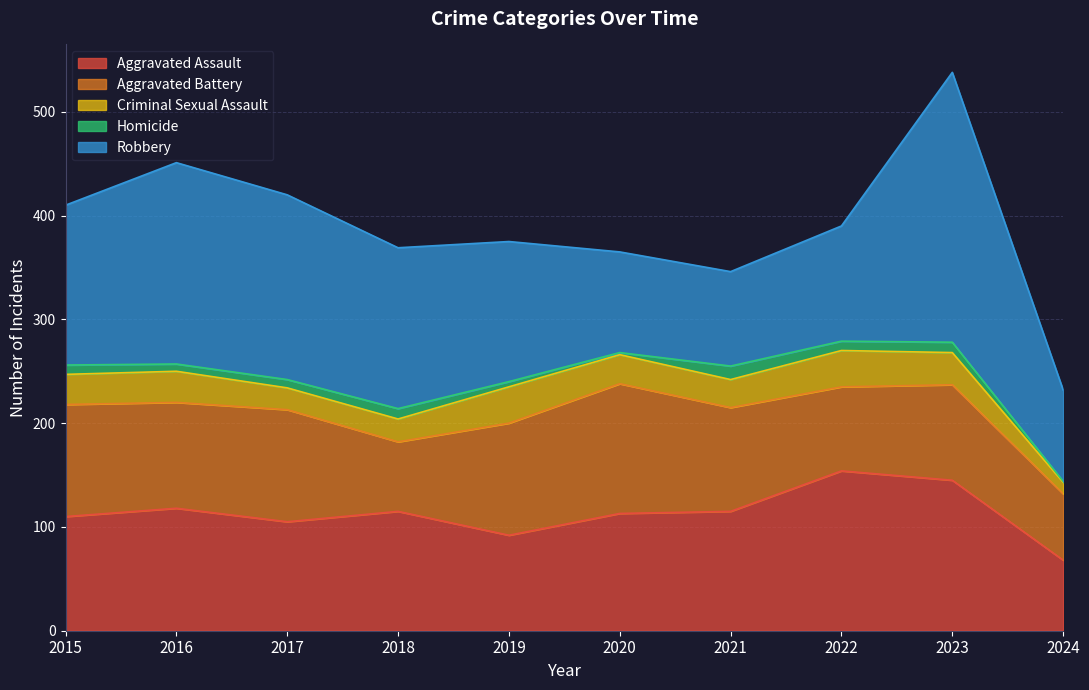

What is the total value across all series at 2018?

369